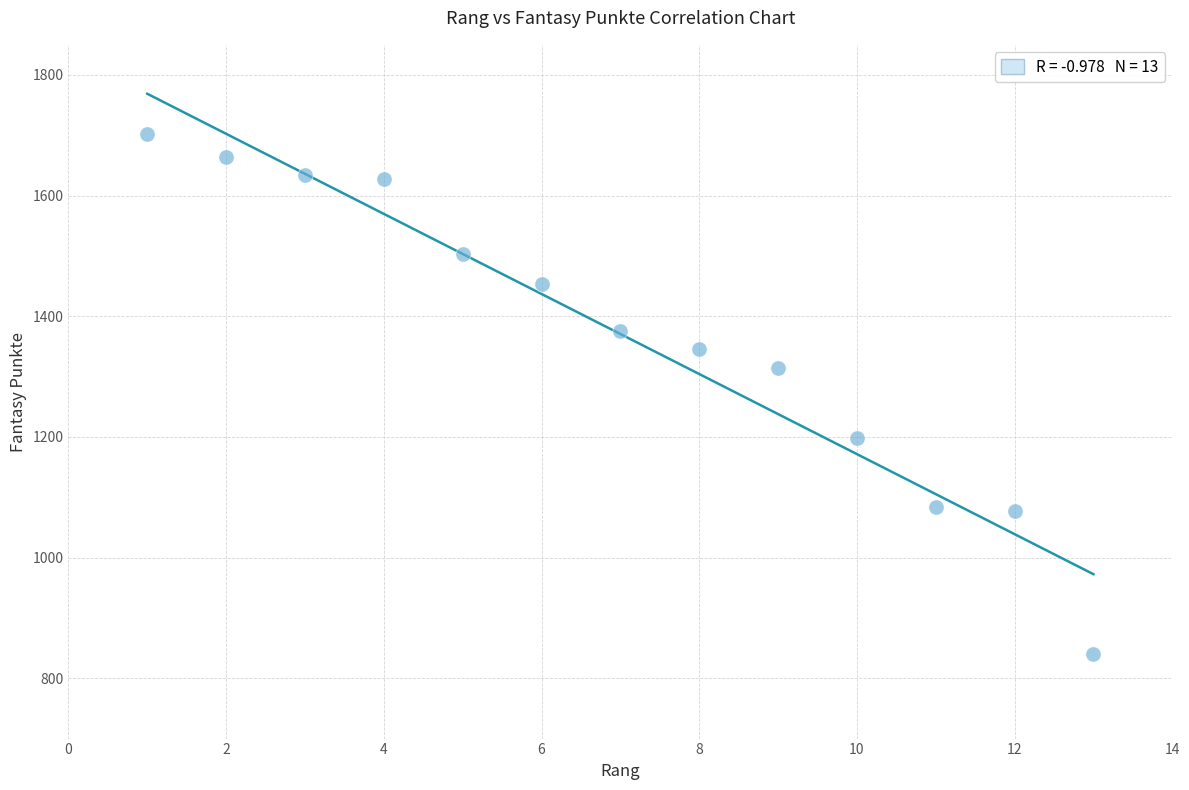

What Y value in the scatter plot is closest to 1271?

1314